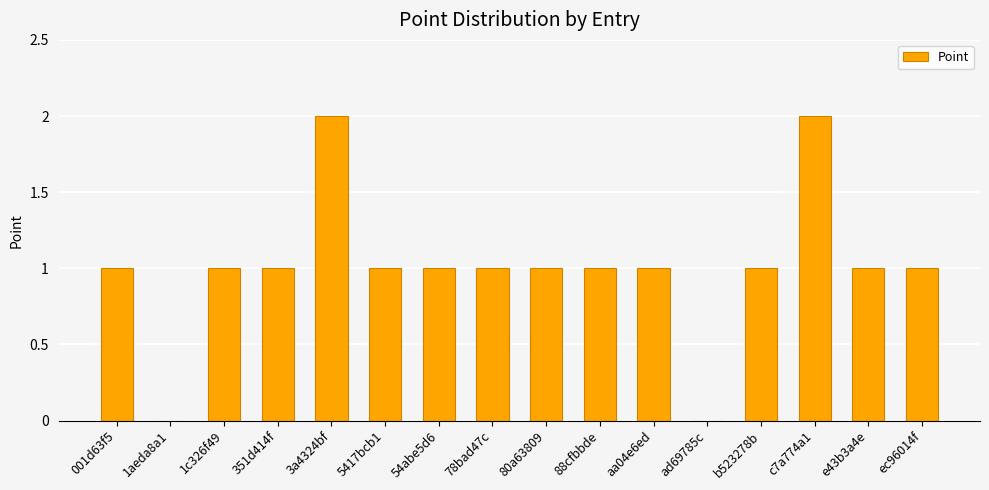

What is the sum of all values?

16